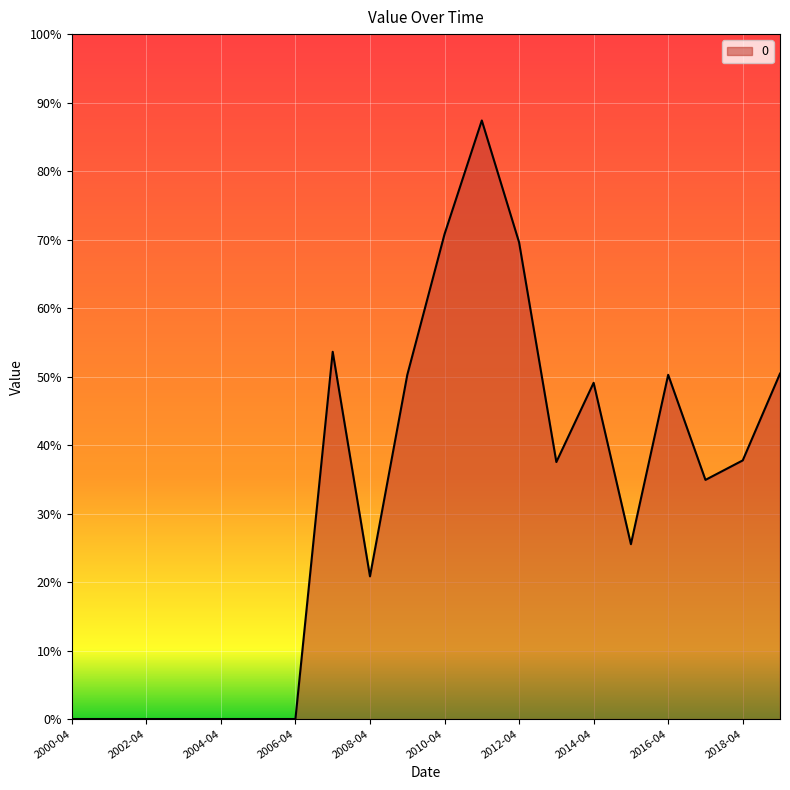

Is this an area chart (filled region under the line)?

Yes